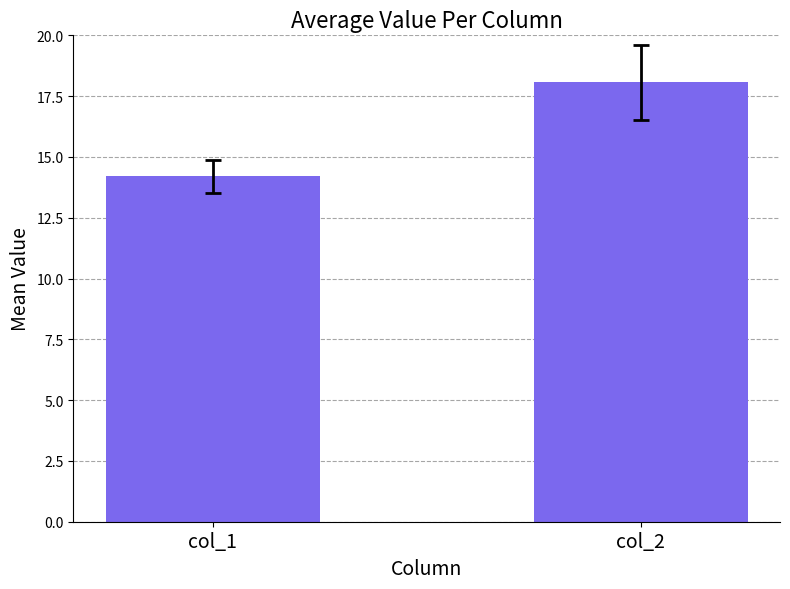

Approximately how many times larger is the value at col_1 compared to col_2?

0.8